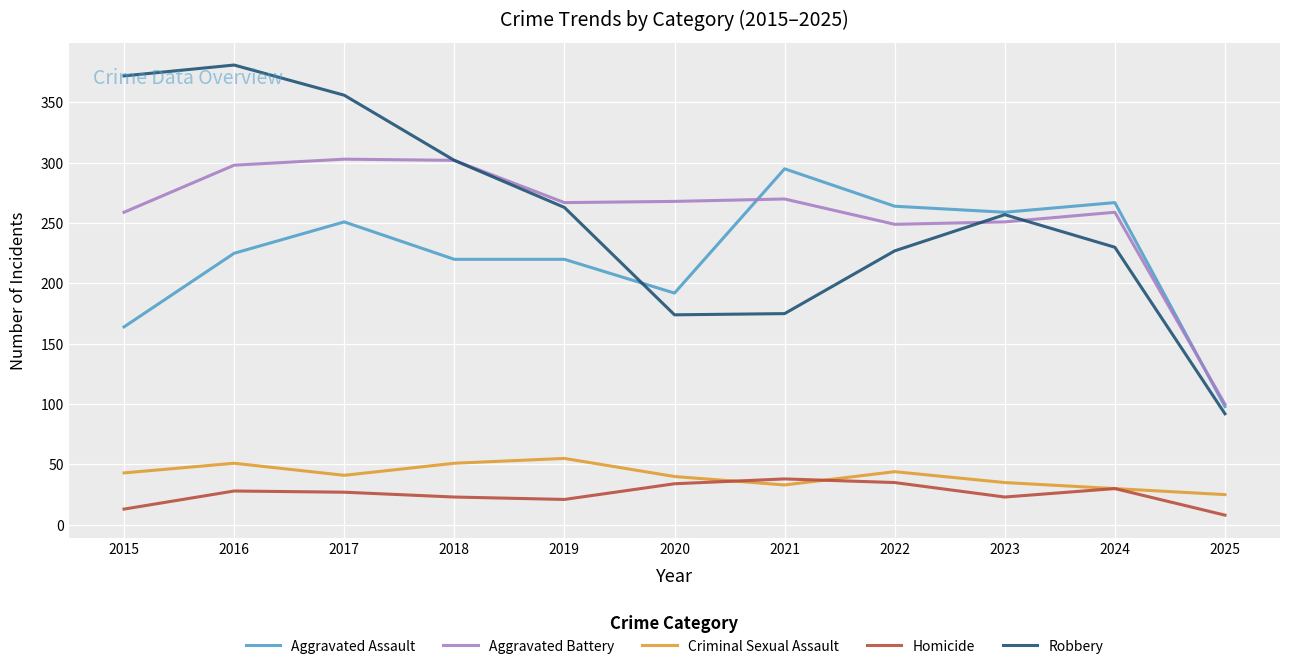

Is the value of Aggravated Battery at 2016 greater than the value of Criminal Sexual Assault at 2025?

Yes